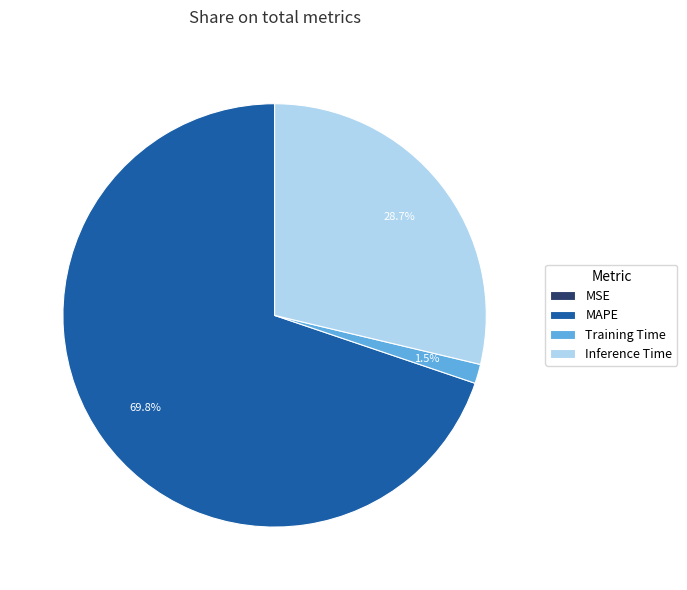

What is the total percentage of Training Time and Inference Time?

30.2%